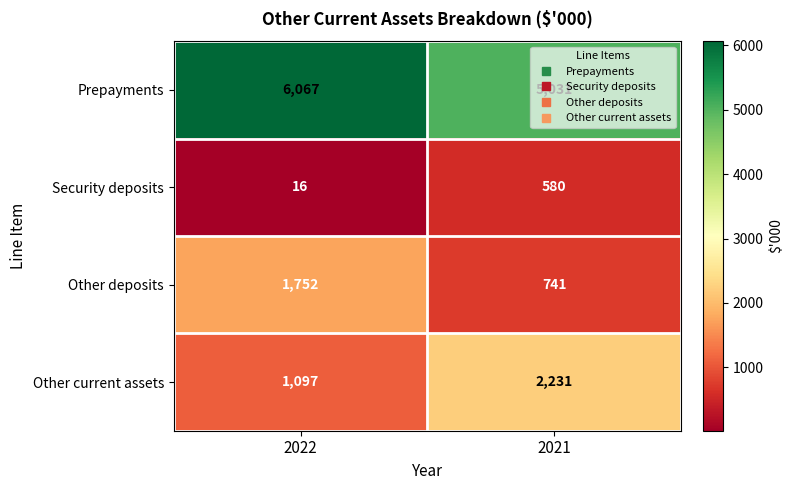

What is the sum of the Other current assets values at 2021 and 2022?

3328